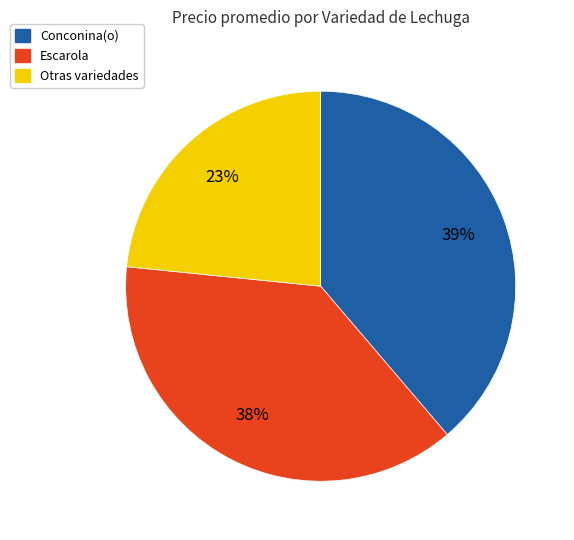

Is there a majority slice in this chart?

No